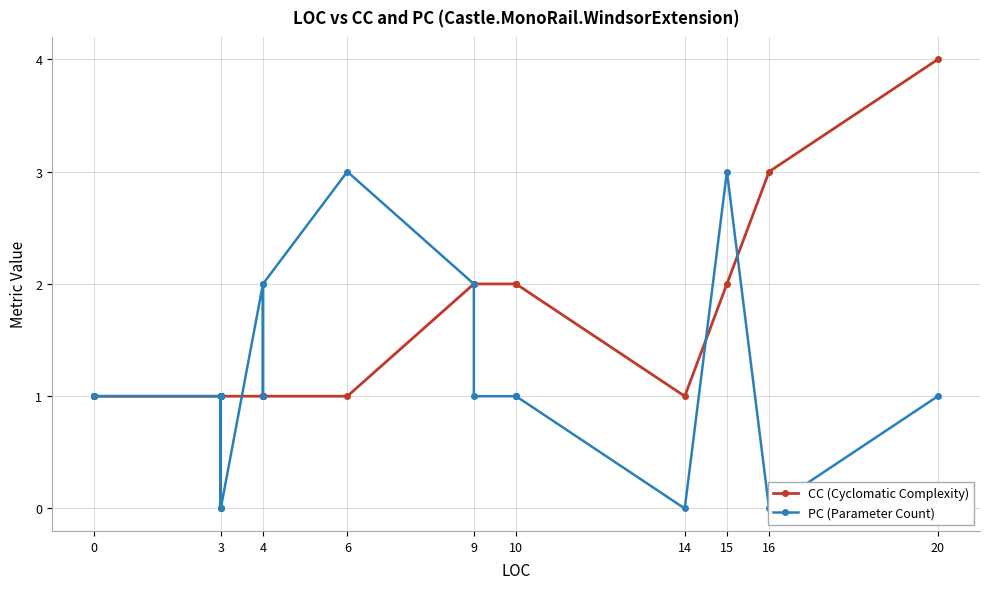

Between 3 and 9, which is larger?

9